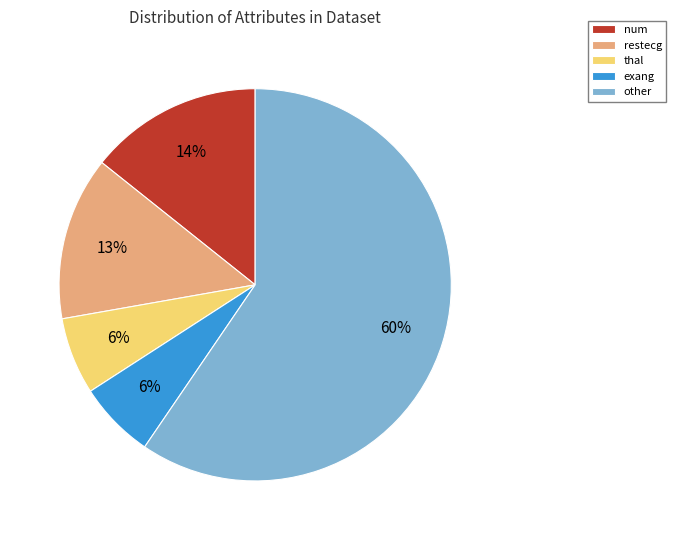

Combined, do thal and exang account for over 50%?

No